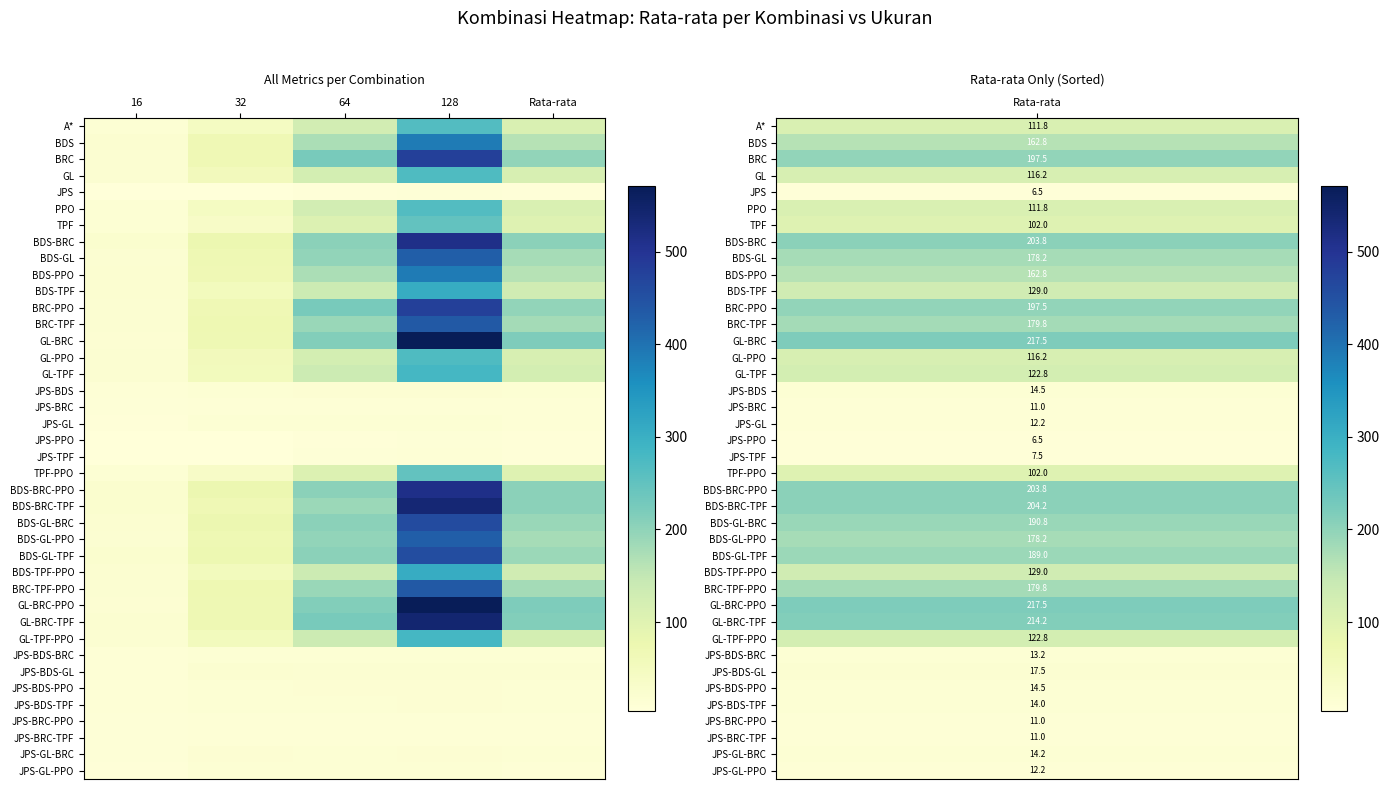

What is the maximum value shown in the chart?

571.0